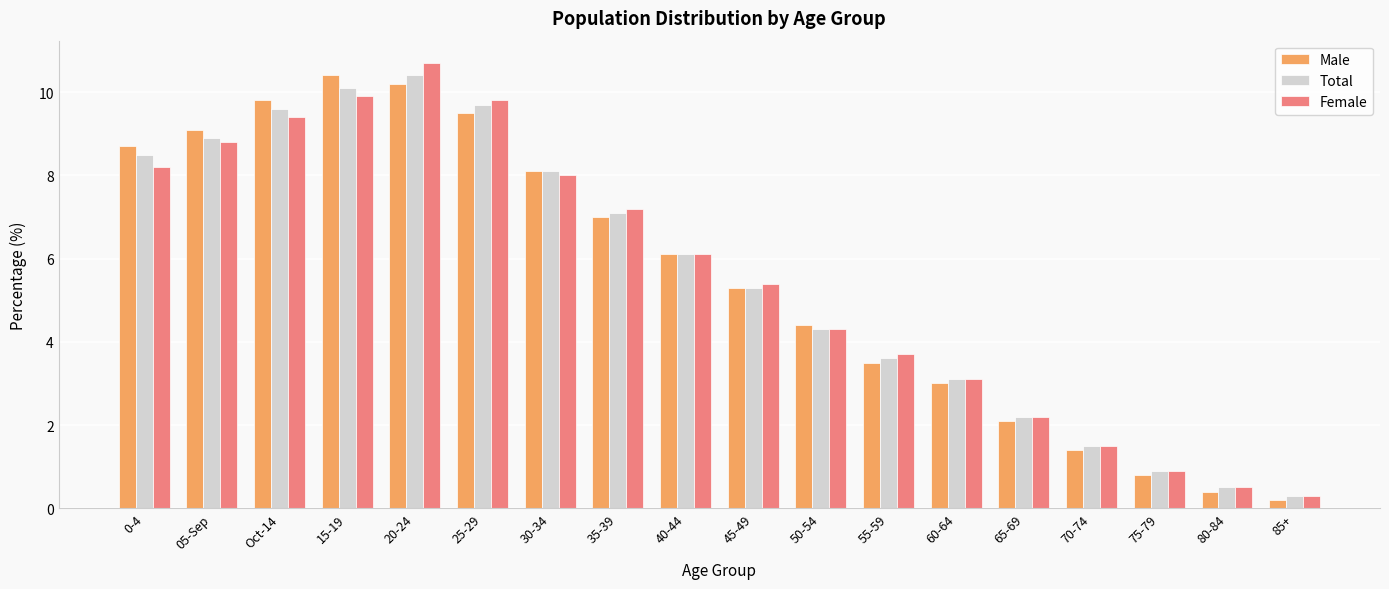

How many data points in Male are above 6?

9